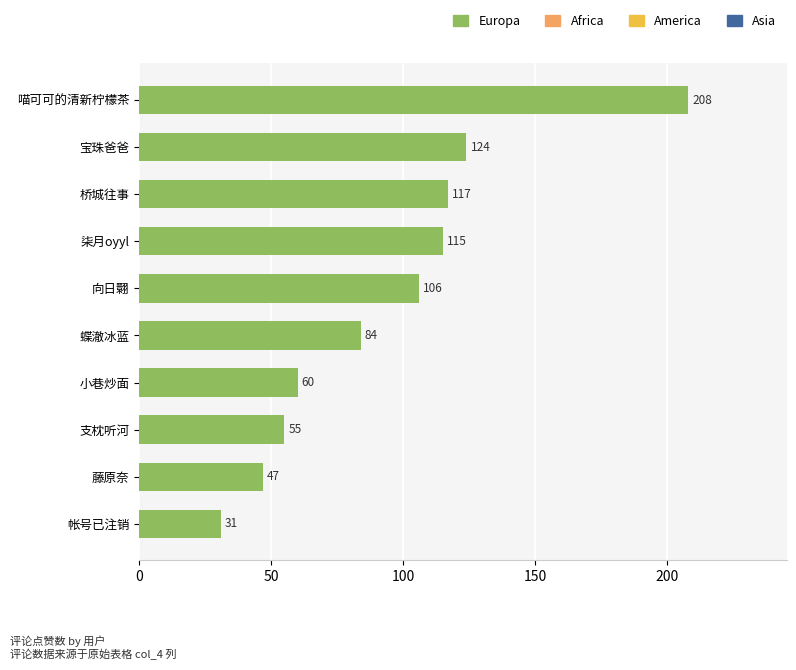

Rank the categories by value from lowest to highest.

帐号已注销, 藤原奈, 支枕听河, 小巷炒面, 蝶澈冰蓝, 向日翾, 柒月oyyl, 桥城往事, 宝珠爸爸, 喵可可的清新柠檬茶